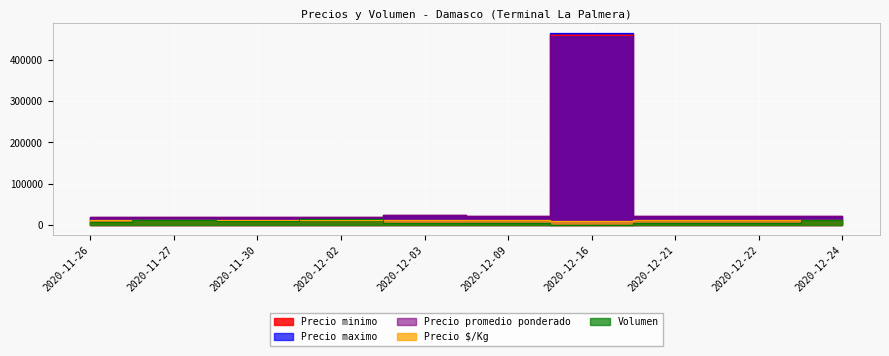

Rank the series by their maximum value, from lowest to highest.

Precio $/Kg, Volumen, Precio minimo, Precio promedio ponderado, Precio maximo